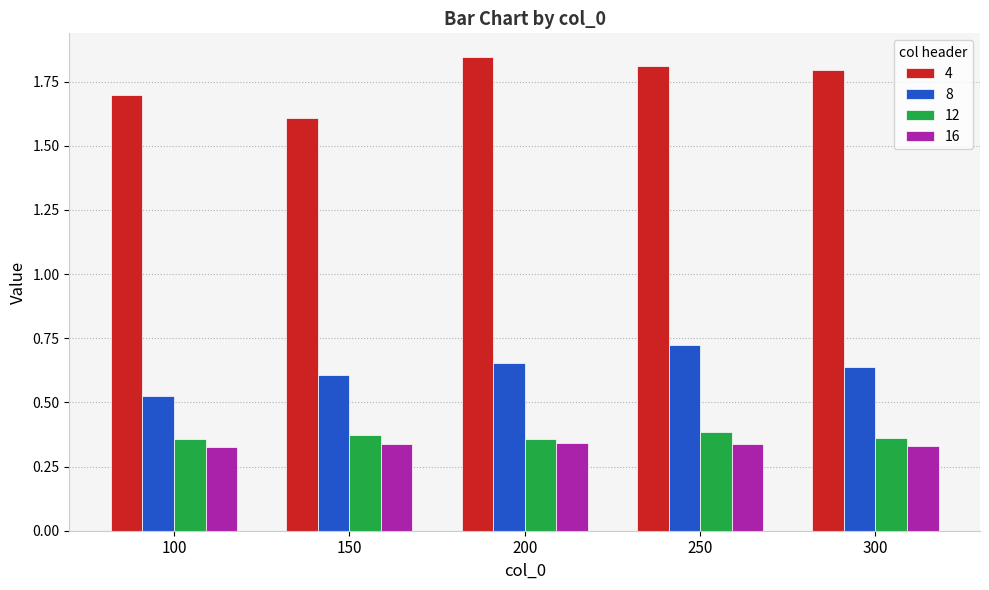

List the series in order of their peak value, highest first.

4, 8, 12, 16